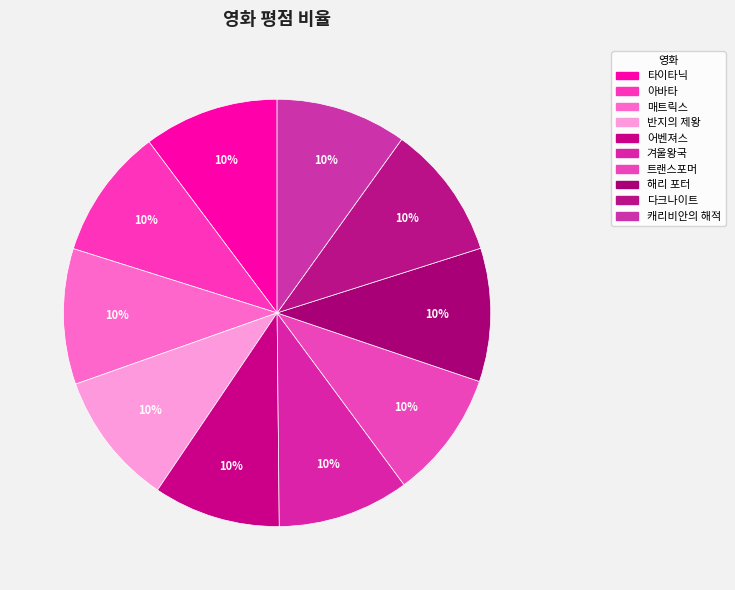

Is there a majority slice in this chart?

No